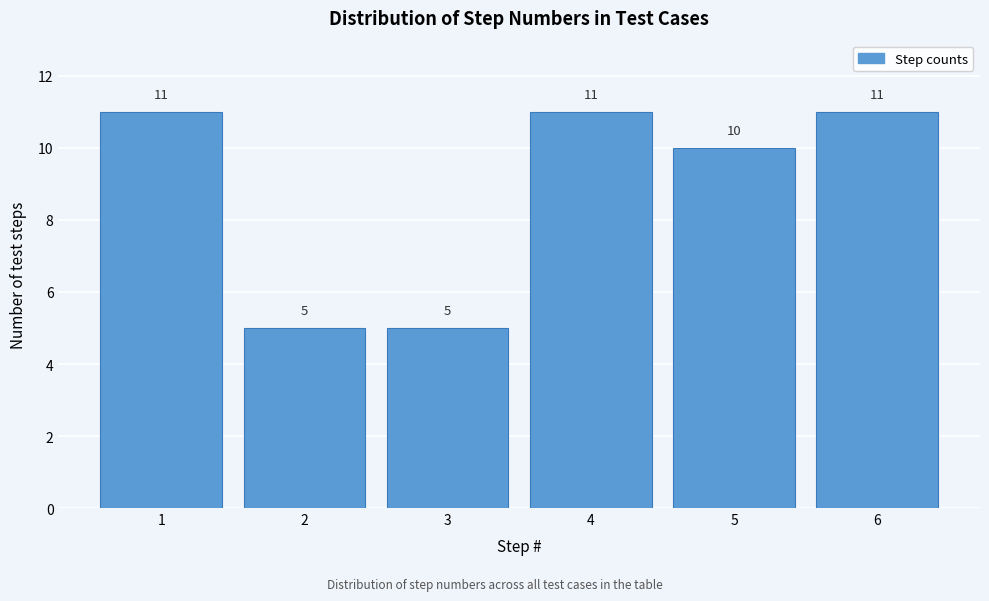

Reading left to right, list every bar in this chart as the range it spans on the x-axis followed by its height.

0.5 to 1.5: 11
1.5 to 2.5: 5
2.5 to 3.5: 5
3.5 to 4.5: 11
4.5 to 5.5: 10
5.5 to 6.5: 11